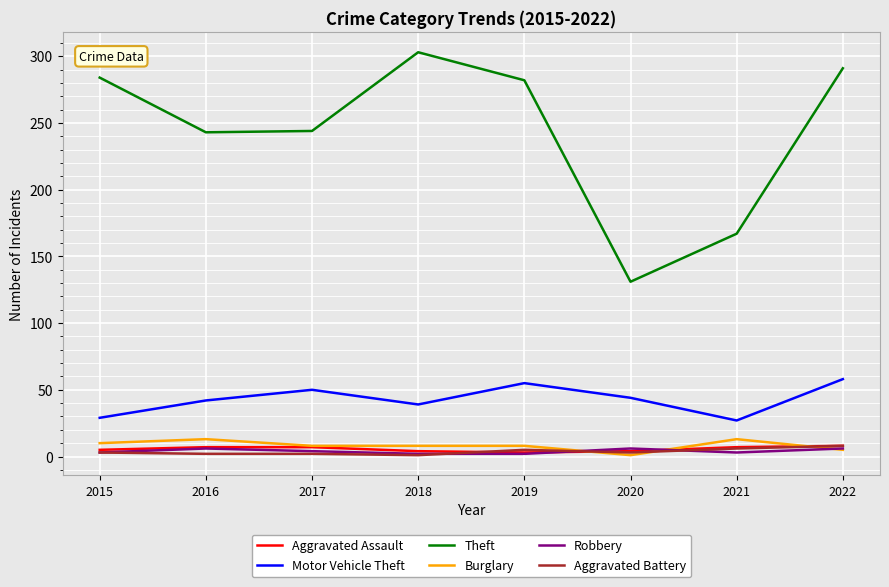

Which category has the highest value across all series?

2018